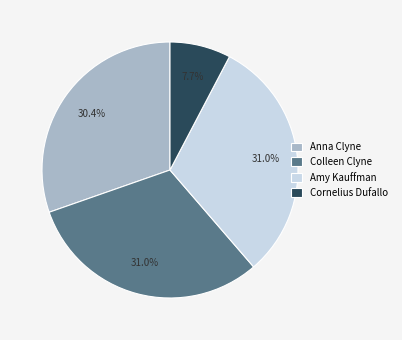

To the nearest percent, what is the difference between the Amy Kauffman and Cornelius Dufallo slice percentages?

23%